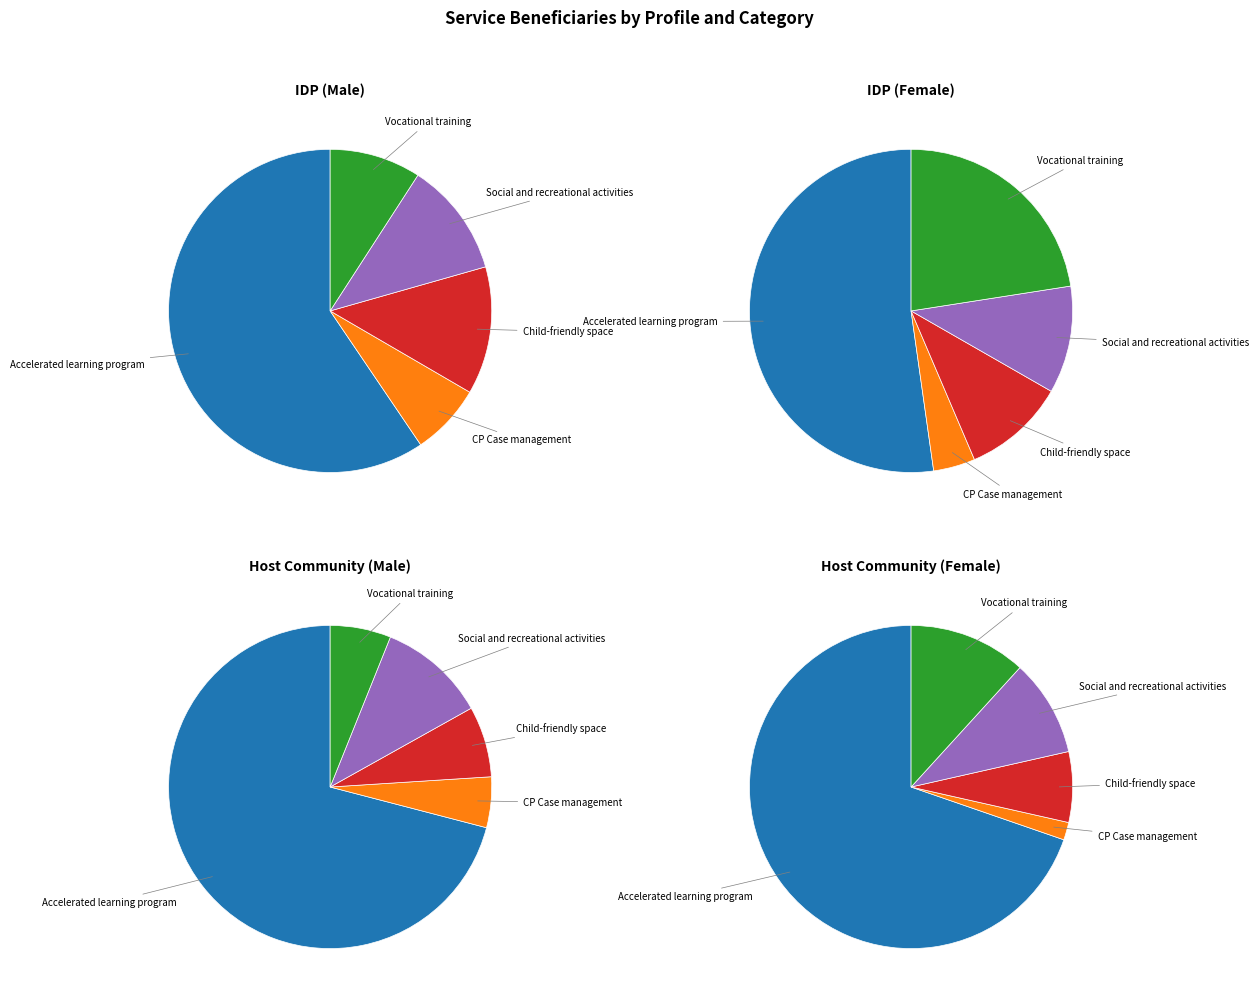

To the nearest percent, what percentage of the pie is Vocational training?

9%